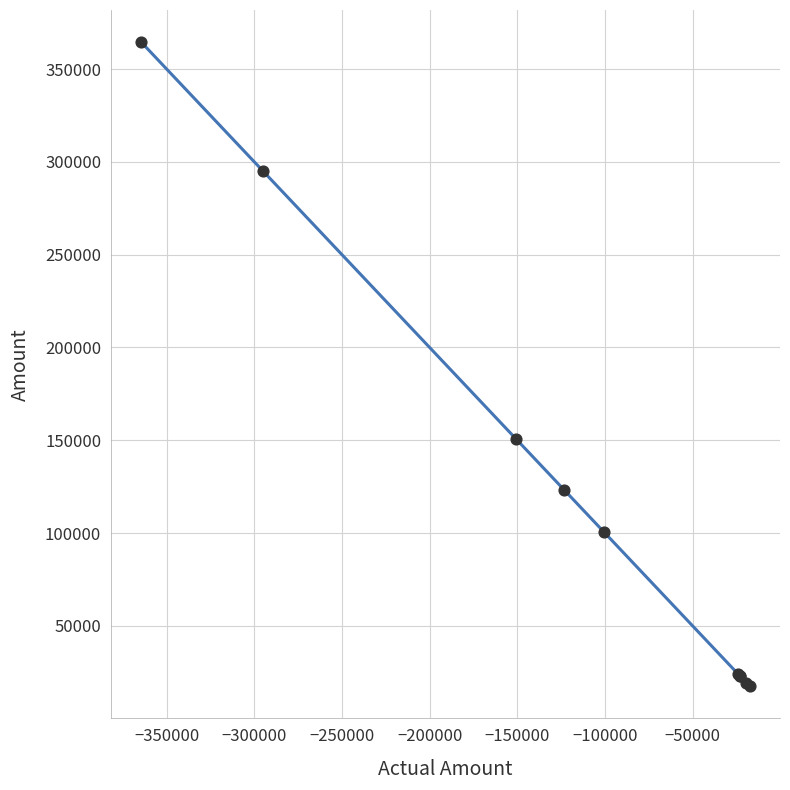

What Y value in the scatter plot is closest to 190994?

150667.9